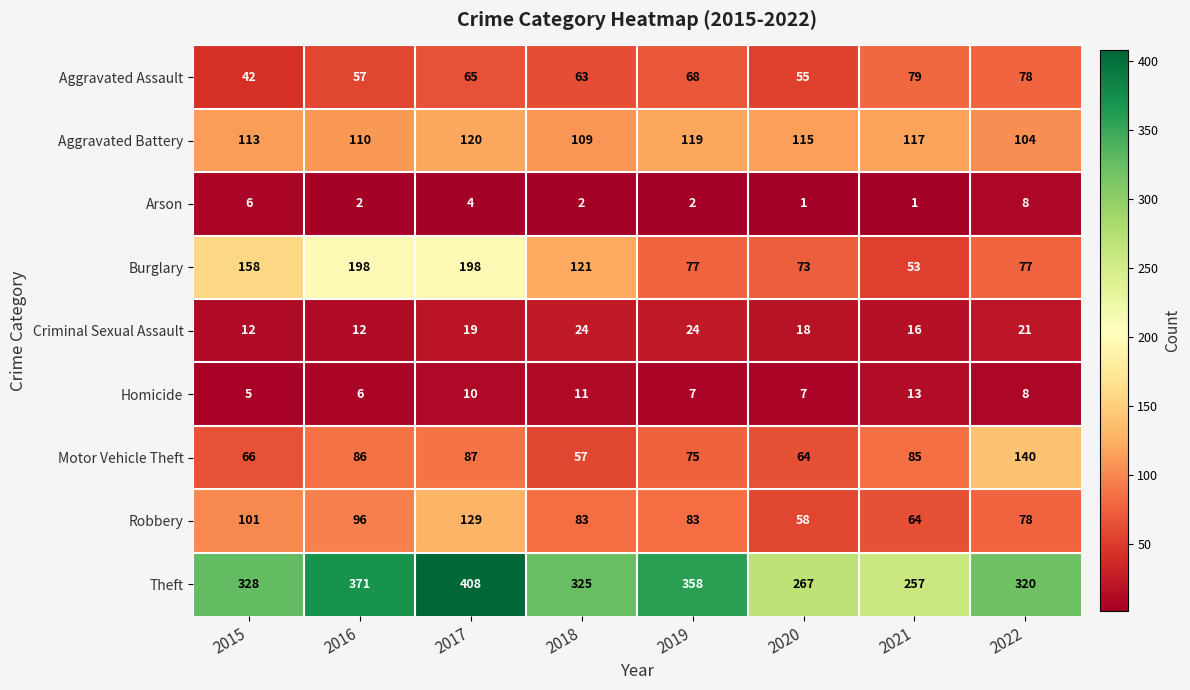

At which category is the sum across all series the highest?

2017